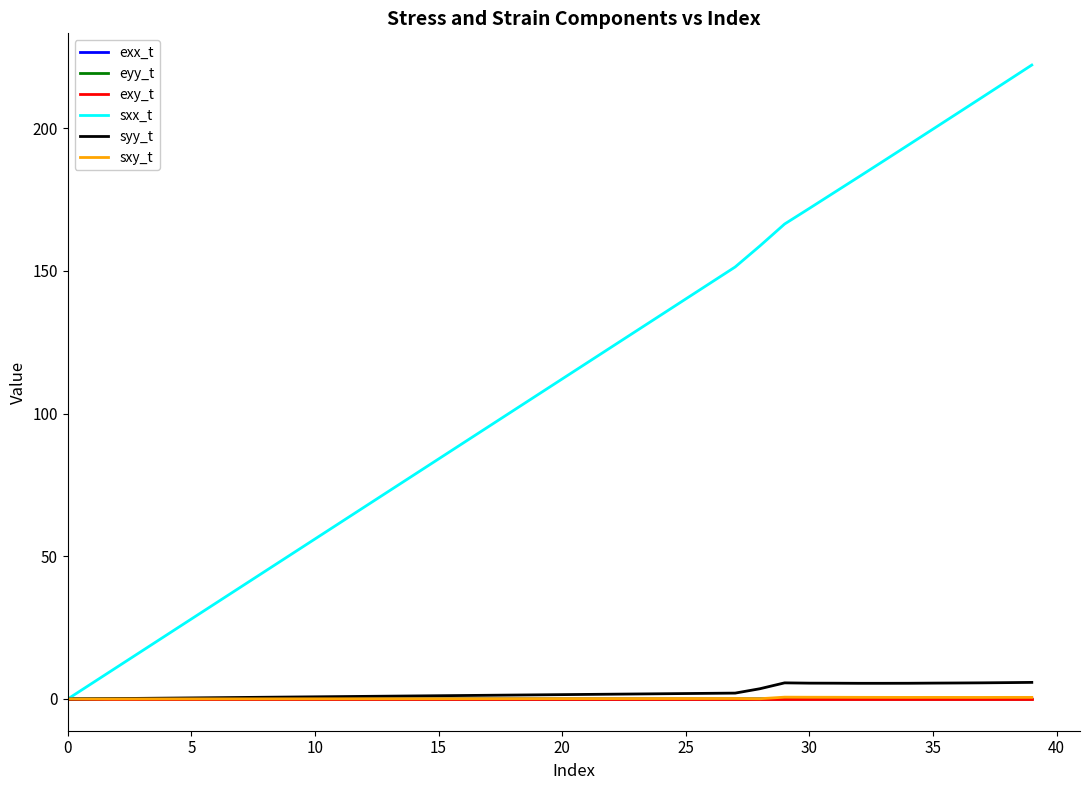

Which series has the widest spread of values?

sxx_t